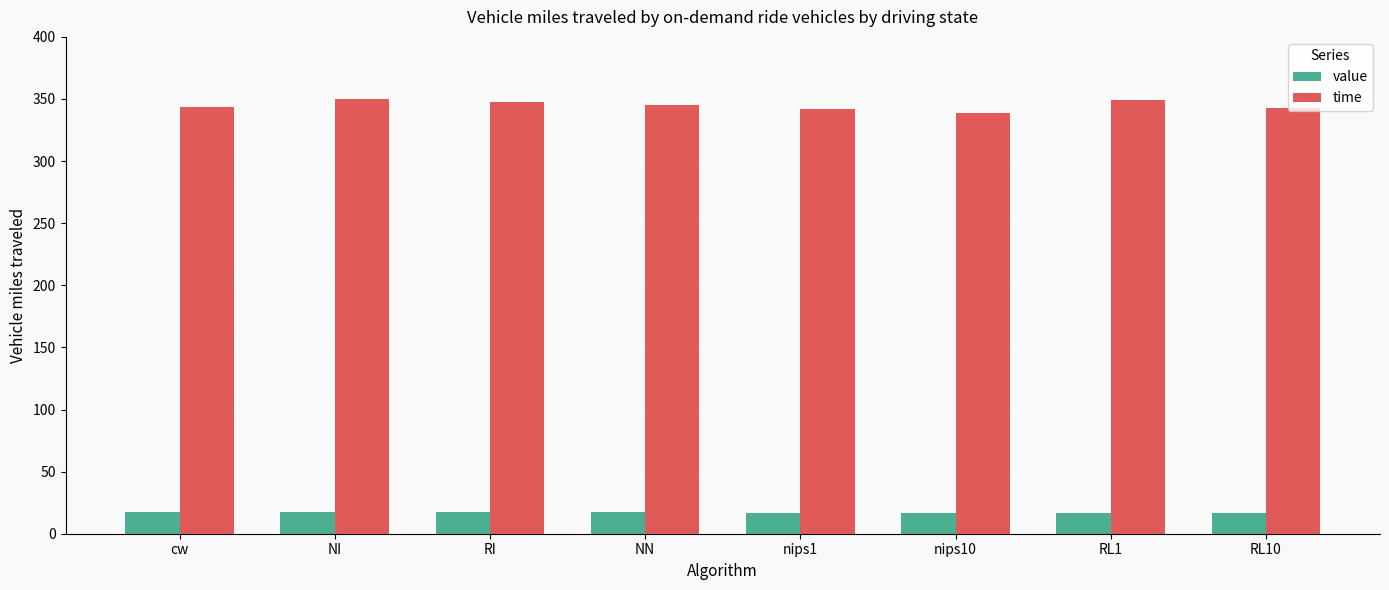

What is the spread (max minus min) of values at nips1?

324.8